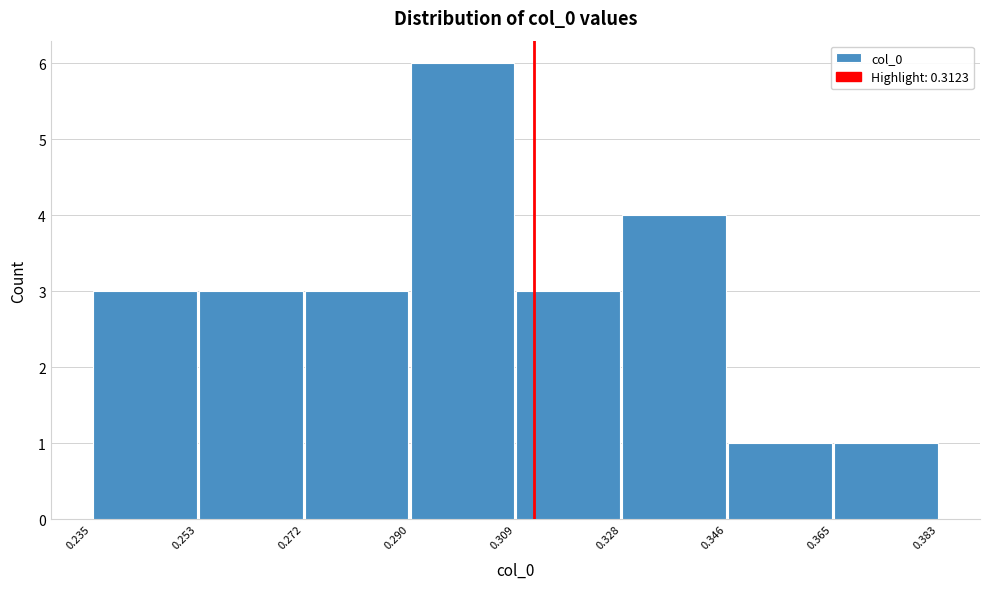

Reading left to right, transcribe this chart: for each bar, give the range it covers on the x-axis and its height. The values are not printed on the chart, so give them approximately, as read against the axis.

0.235 to 0.253: 3
0.253 to 0.272: 3
0.272 to 0.290: 3
0.290 to 0.309: 6
0.309 to 0.328: 3
0.328 to 0.346: 4
0.346 to 0.365: 1
0.365 to 0.383: 1